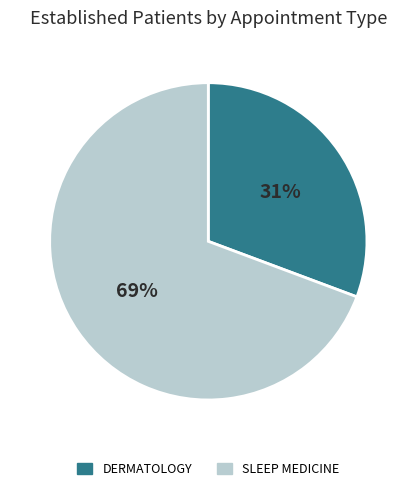

Is DERMATOLOGY the majority of the pie?

No